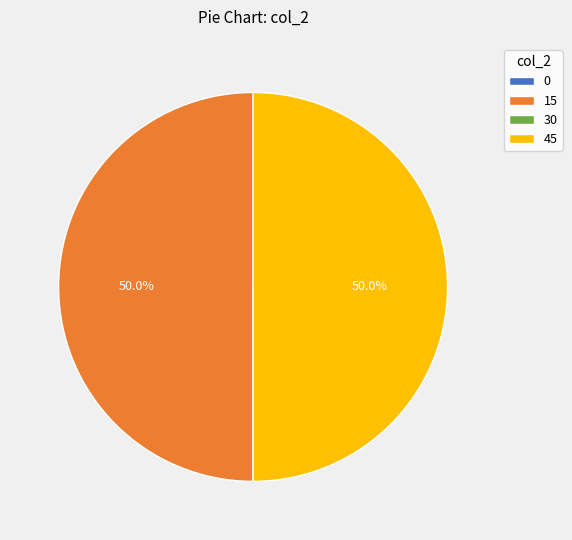

The 30 slice represents 1% of the pie. True or false?

False